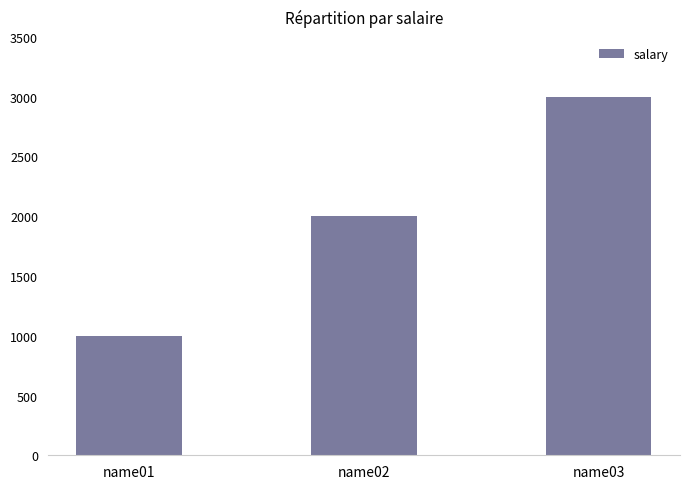

Rank the categories by value from highest to lowest.

name03, name02, name01